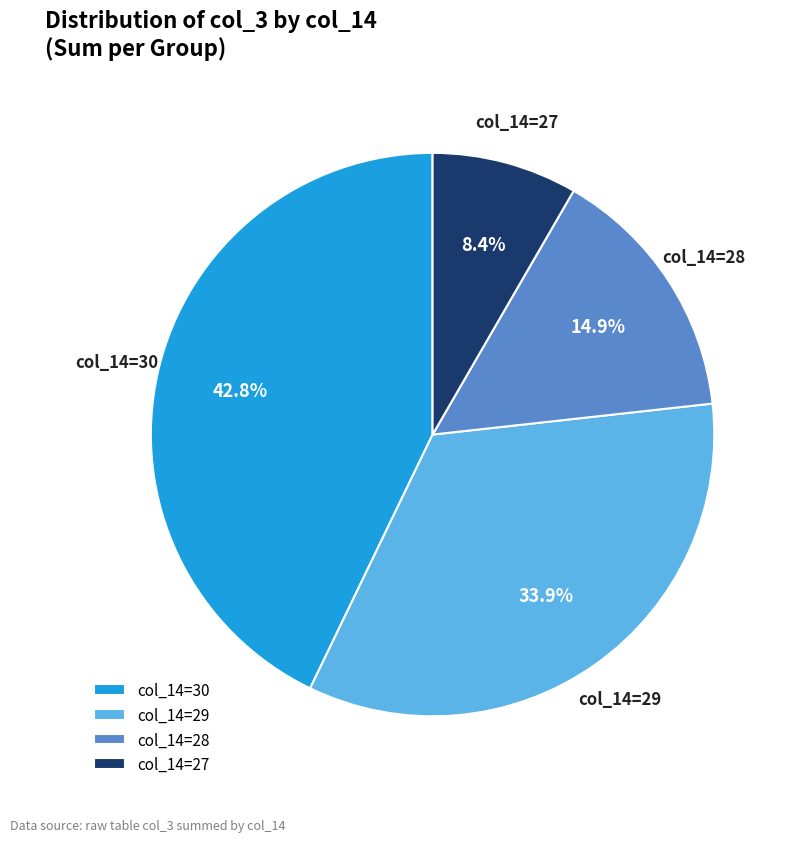

Rank the categories by value from lowest to highest.

col_14=27, col_14=28, col_14=29, col_14=30